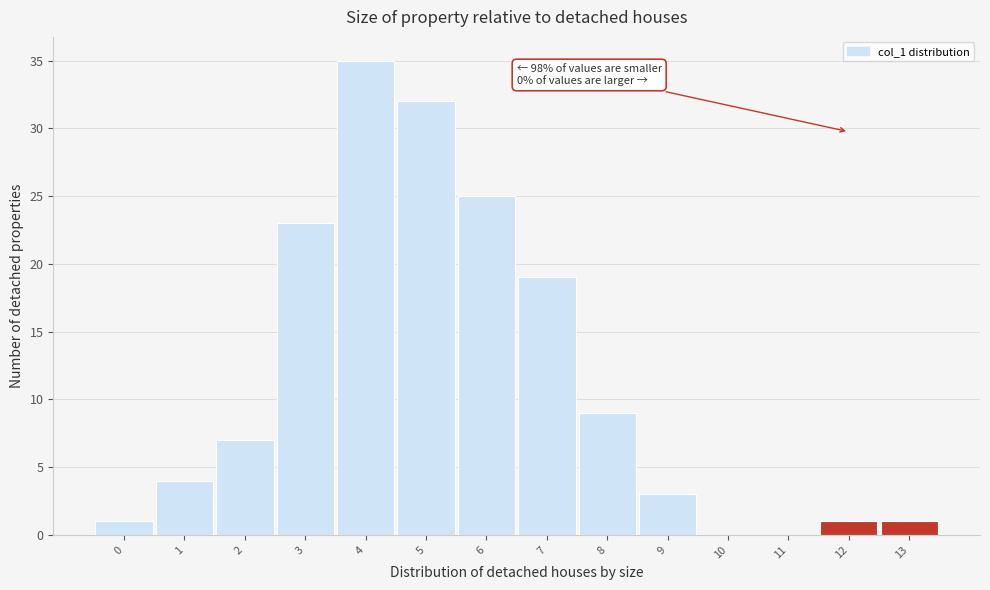

Reading left to right, list all the values displayed in this chart.

0=1	1=4	2=7	3=23	4=35	5=32	6=25	7=19	8=9	9=3	10=0	11=0	12=1	13=1